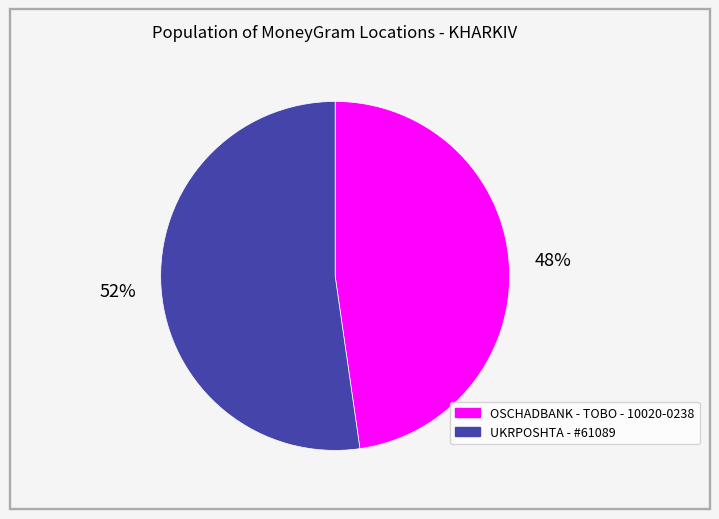

Do OSCHADBANK - TOBO - 10020-0238 and UKRPOSHTA - #61089 together represent more than half of the pie?

Yes